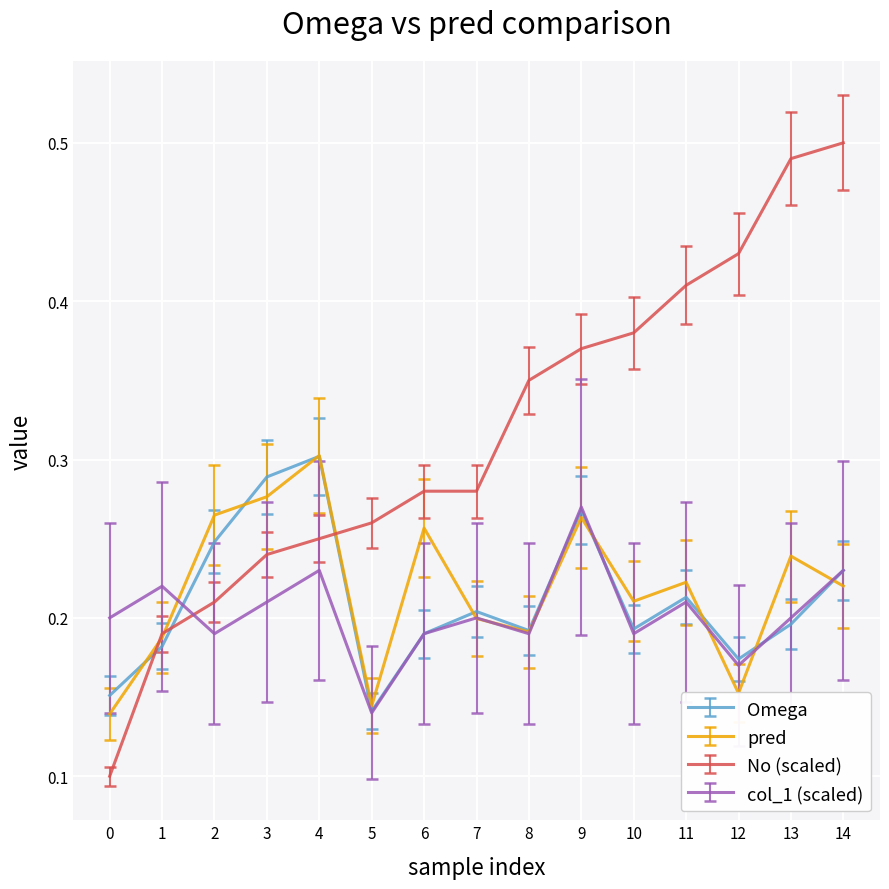

Between 0 and 14, which series saw the biggest shift?

No (scaled)